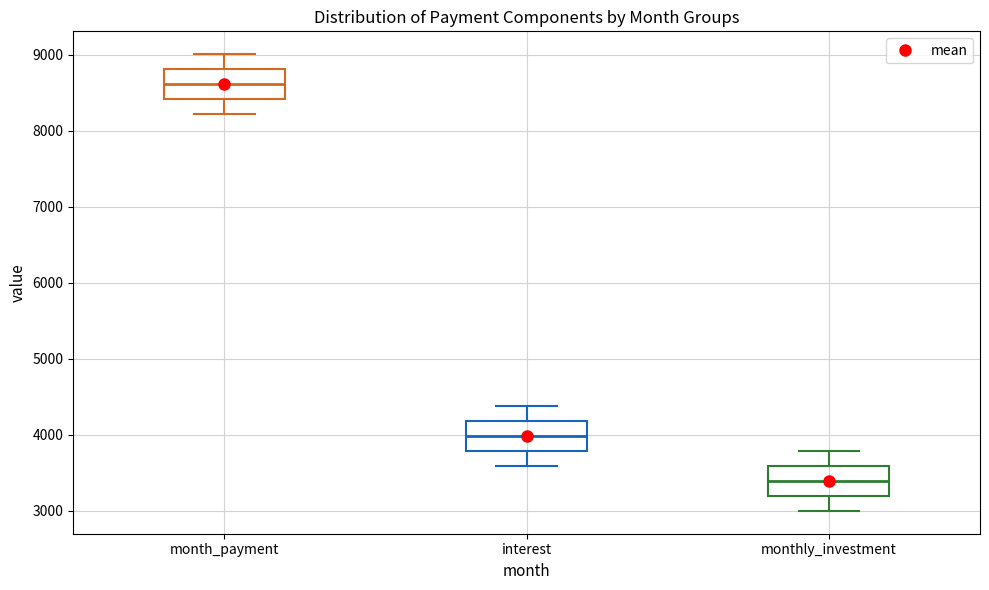

Reading left to right, read every box against the y-axis: the position of its median line, the range the box covers, and the ends of its whiskers. The values are not printed on the chart, so give them approximately, as read against the axis.

month_payment: median 8600, box 8400 to 8800, whiskers 8200 to 9000
interest: median 4000, box 3800 to 4200, whiskers 3600 to 4400
monthly_investment: median 3400, box 3200 to 3600, whiskers 3000 to 3800